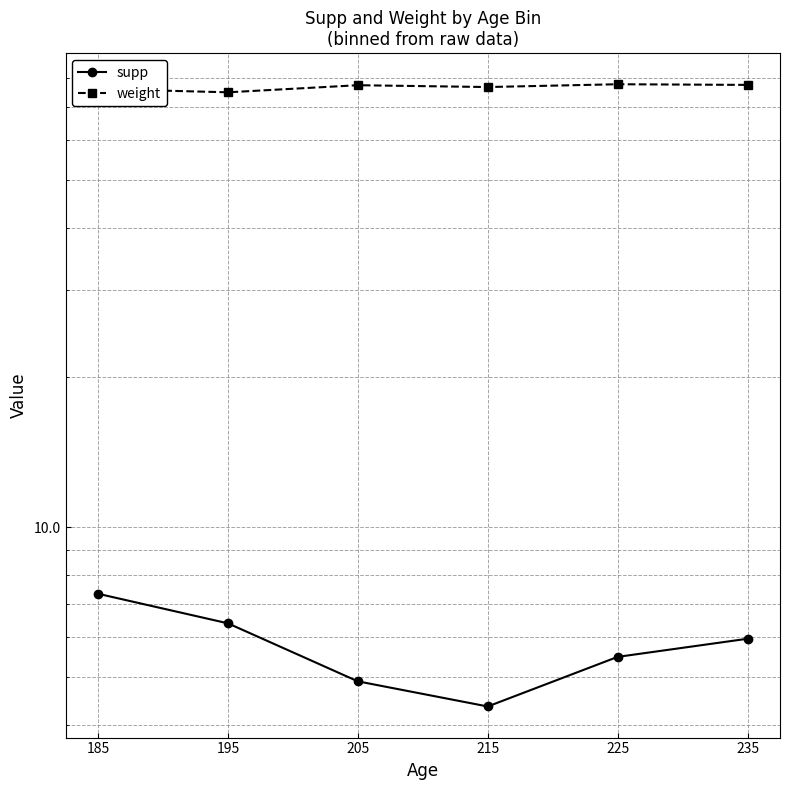

Which series has the widest spread of values?

supp